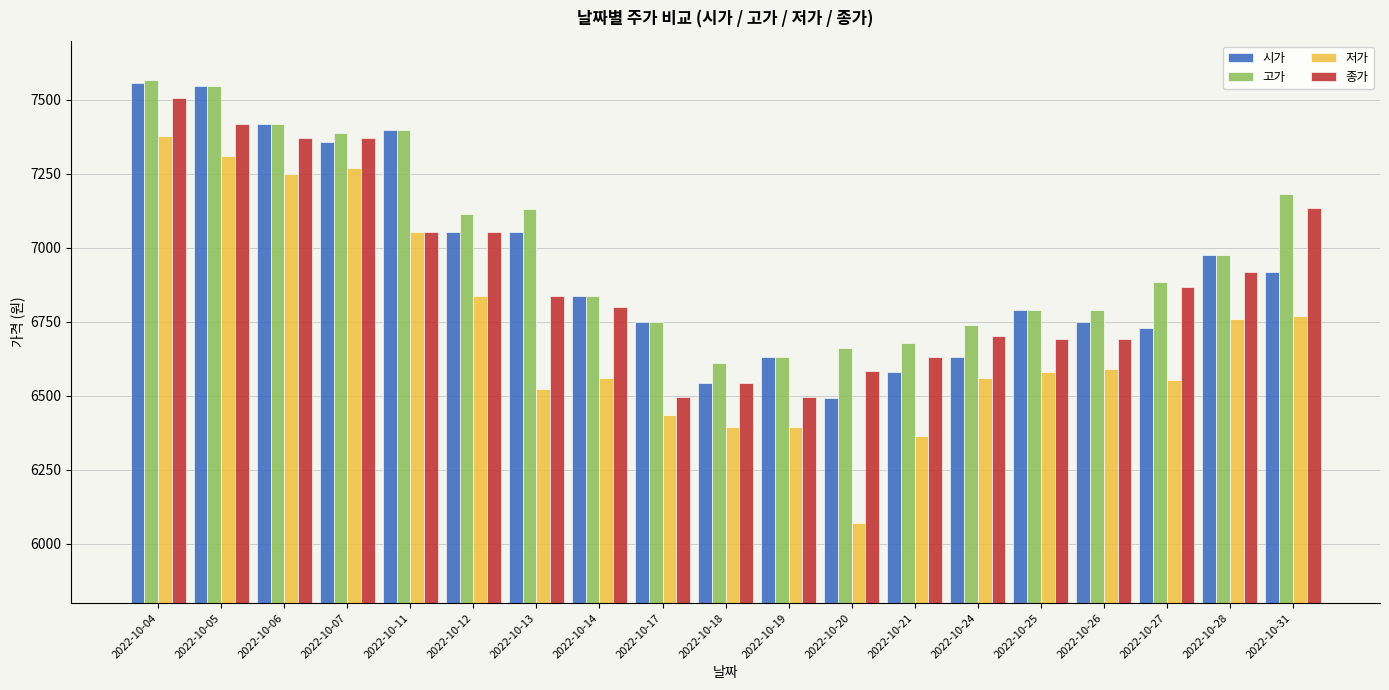

What are all the series names shown in the legend?

시가, 고가, 저가, 종가